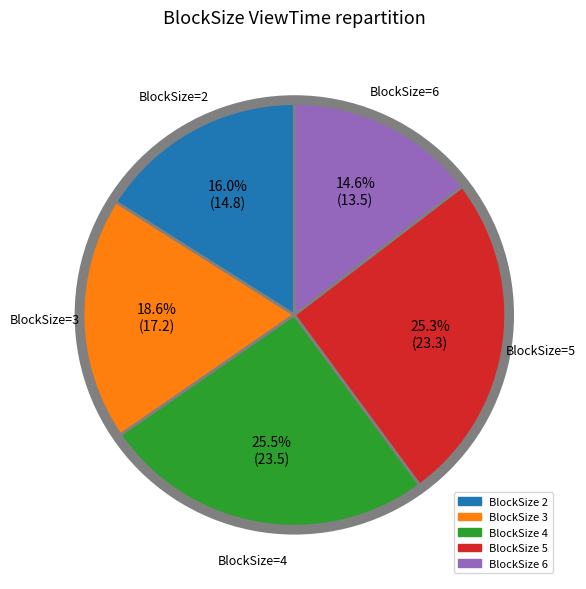

Is there any slice that represents more than half of the pie?

No